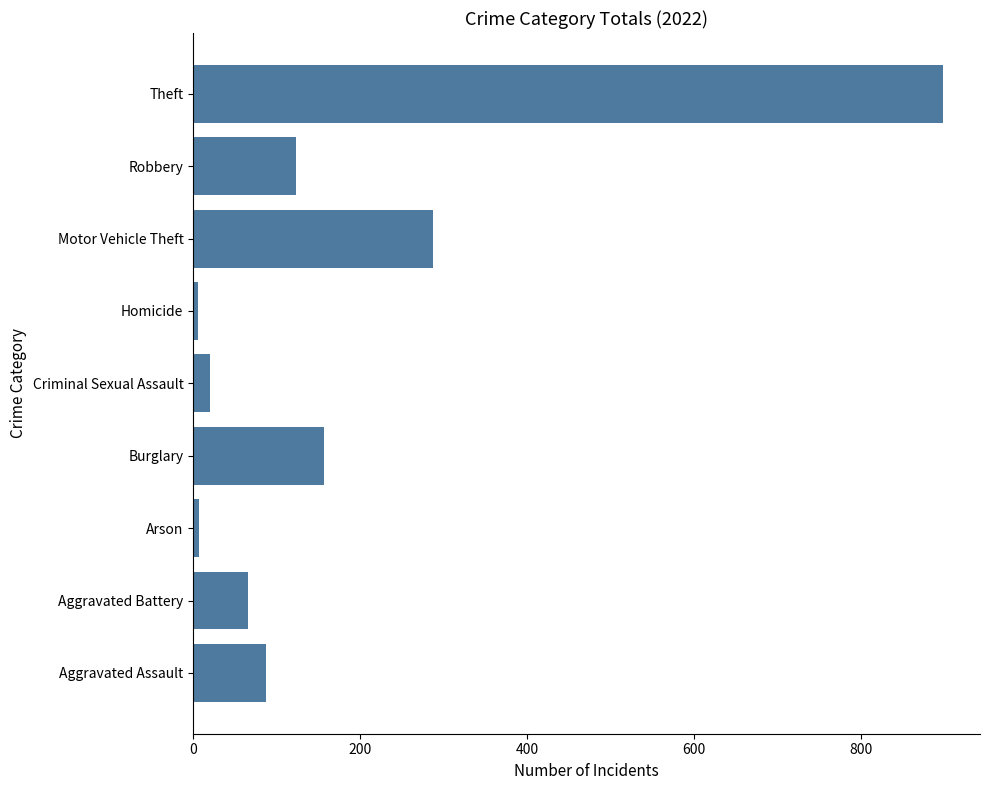

At which label is the value closest to 452?

Motor Vehicle Theft